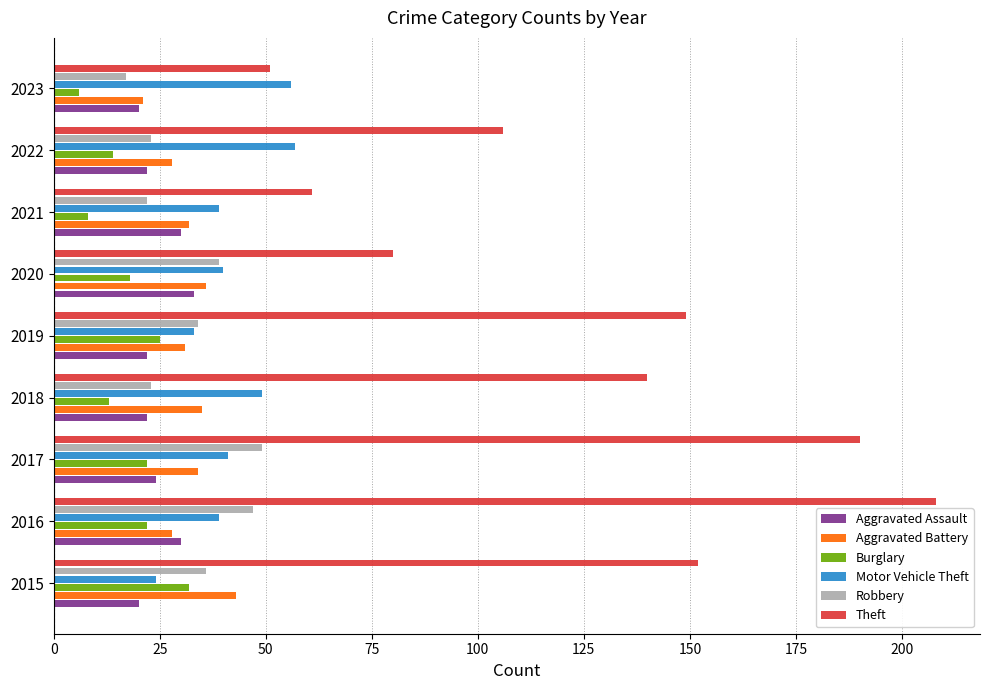

Which series has the widest spread of values?

Theft